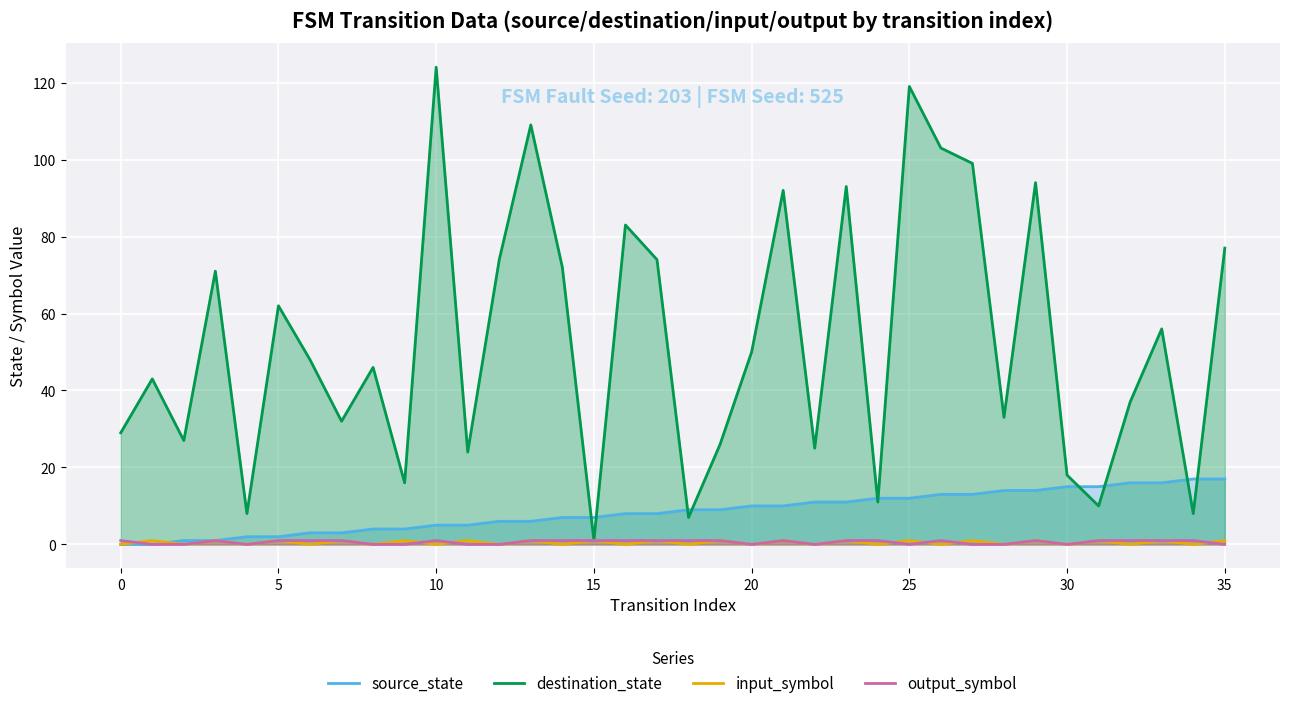

How many positive values does the source_state series have?

34